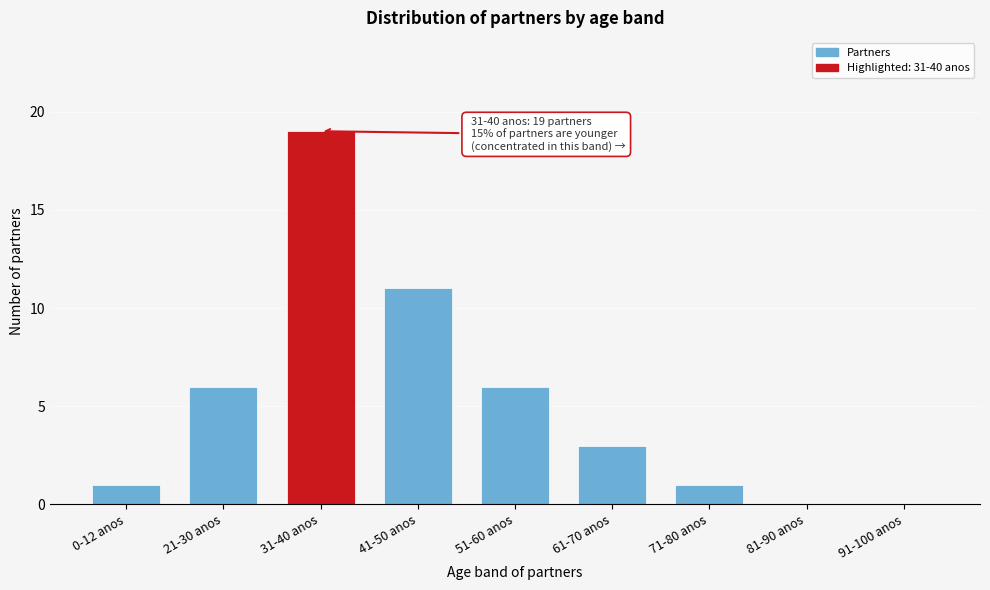

Reading right to left, what are all the values shown in this chart?

91-100 anos=0	81-90 anos=0	71-80 anos=1	61-70 anos=3	51-60 anos=6	41-50 anos=11	31-40 anos=19	21-30 anos=6	0-12 anos=1